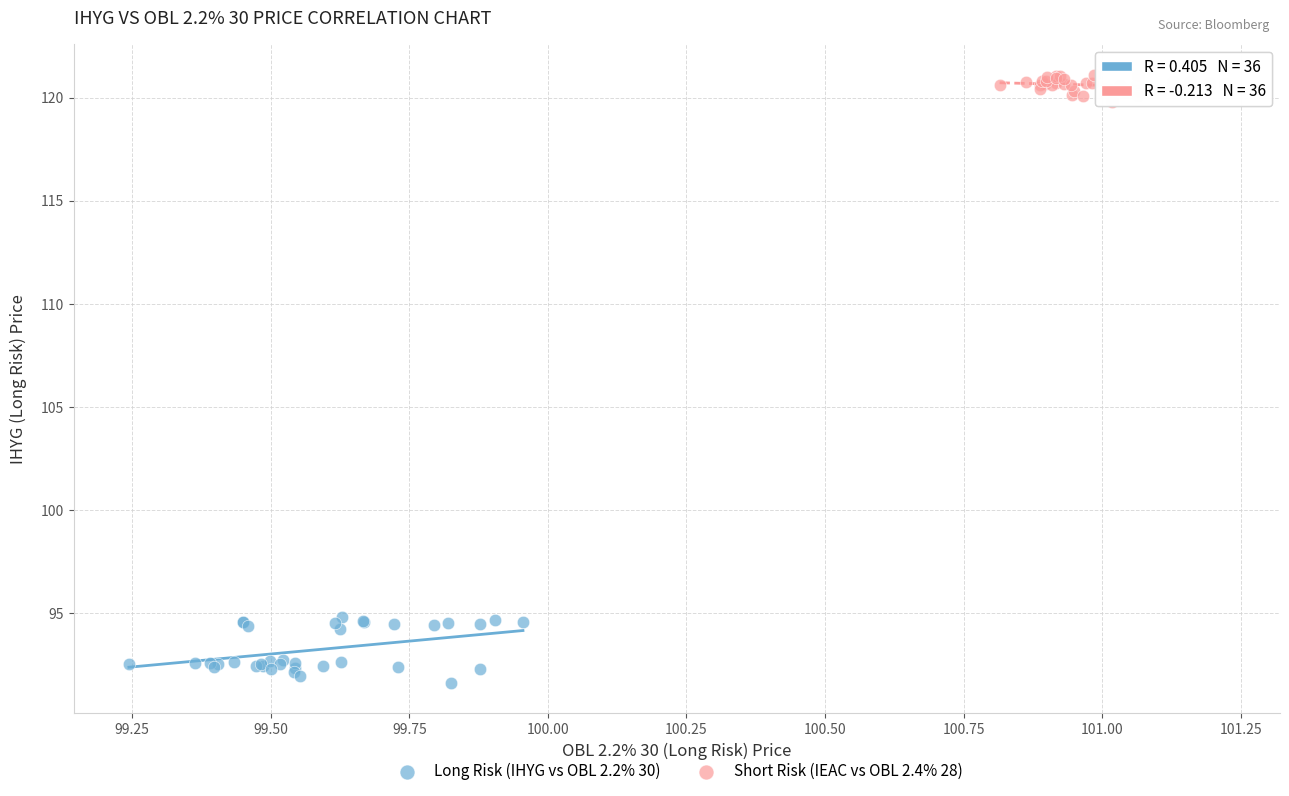

Which series reaches the minimum Y coordinate?

Long Risk (IHYG vs OBL 2.2% 30)